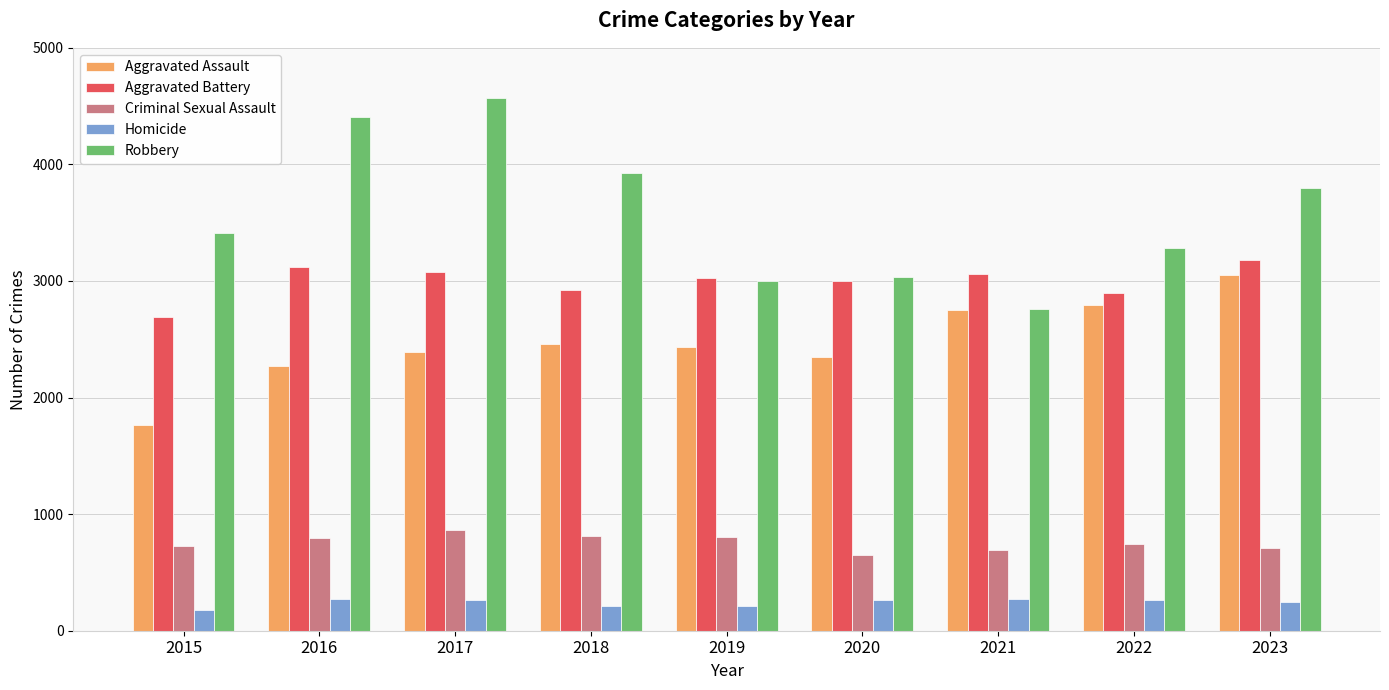

Is the value of Aggravated Battery at 2015 greater than the value of Criminal Sexual Assault at 2018?

Yes